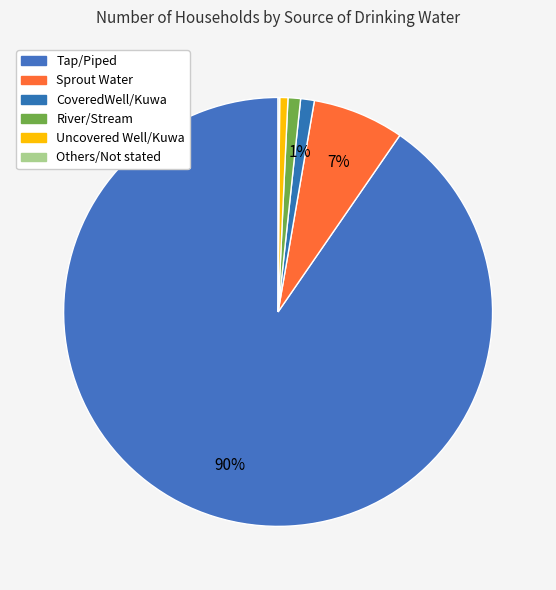

How many segments does this pie chart have?

6